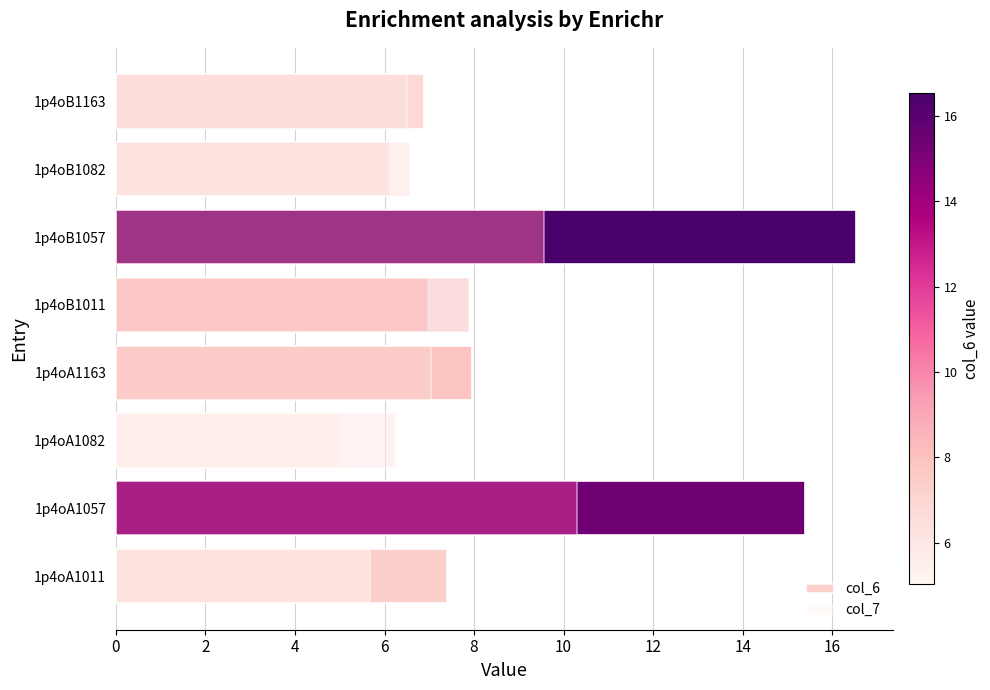

The value of col_7 at 1p4oA1163 is 7.0. True or false?

True